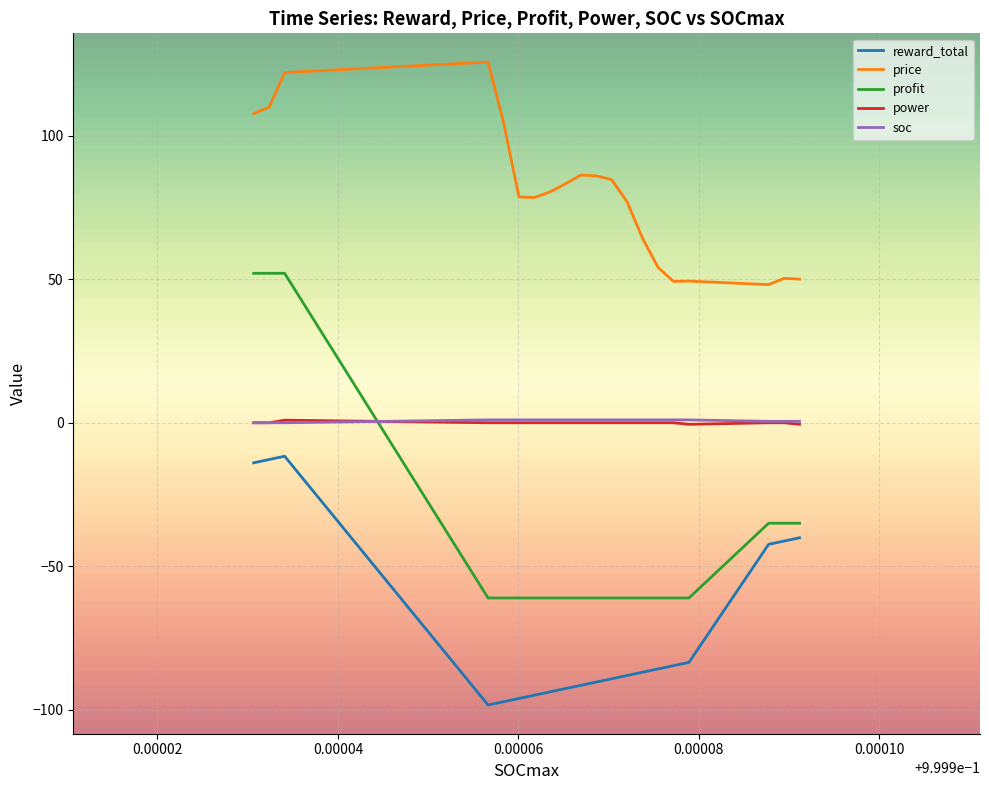

What is the maximum value shown in the chart?

125.6